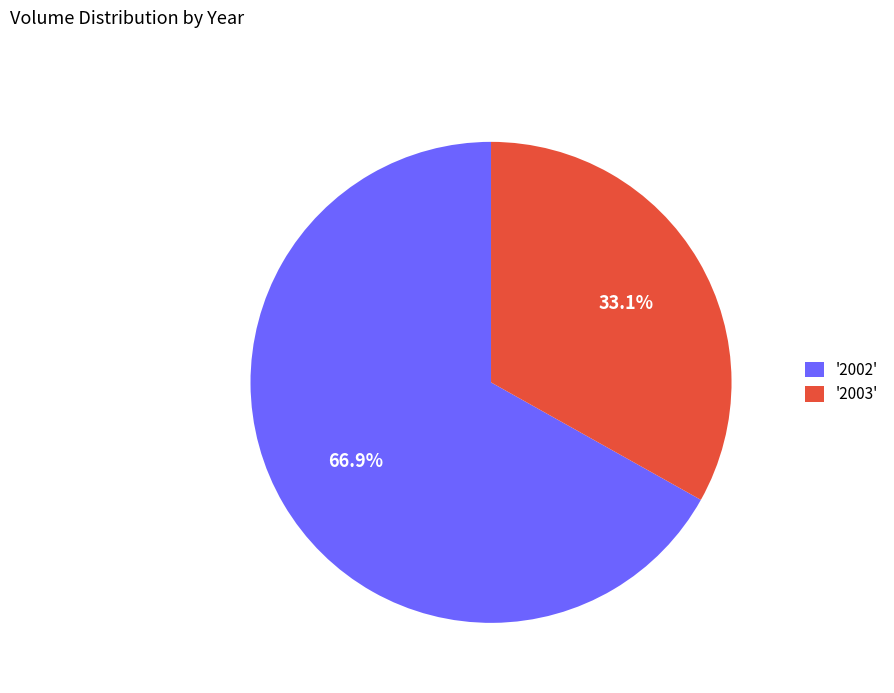

What percentage do '2002' and '2003' together represent?

100.0%